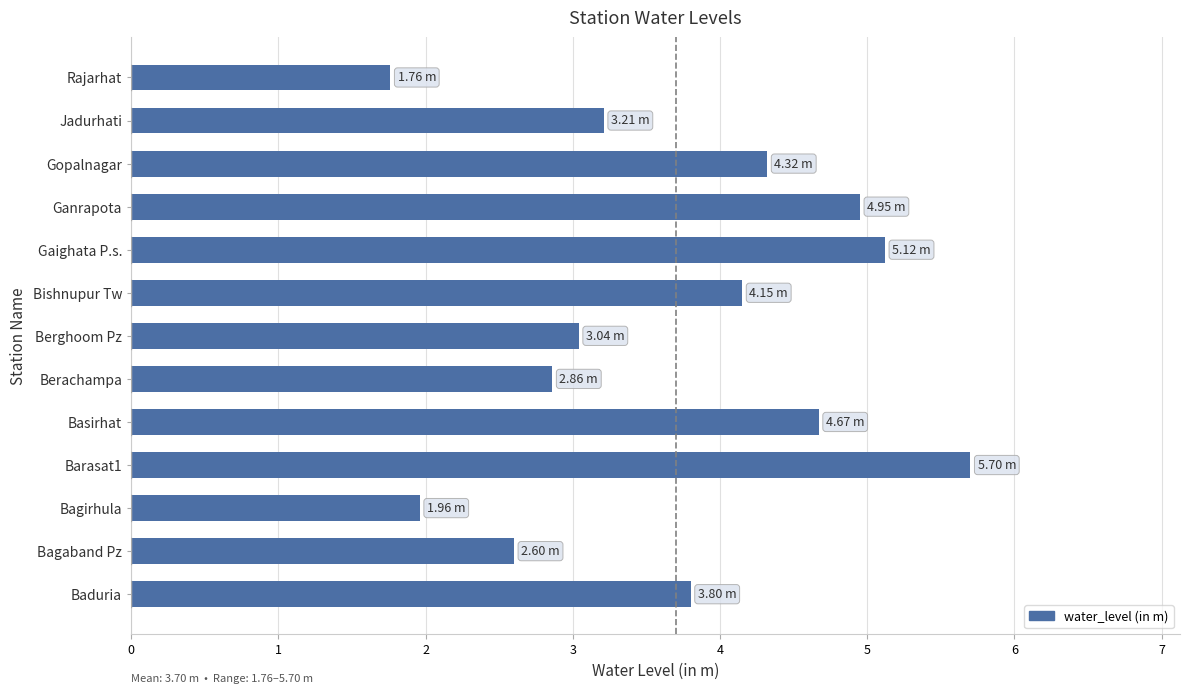

Count the number of values greater than 3.

9